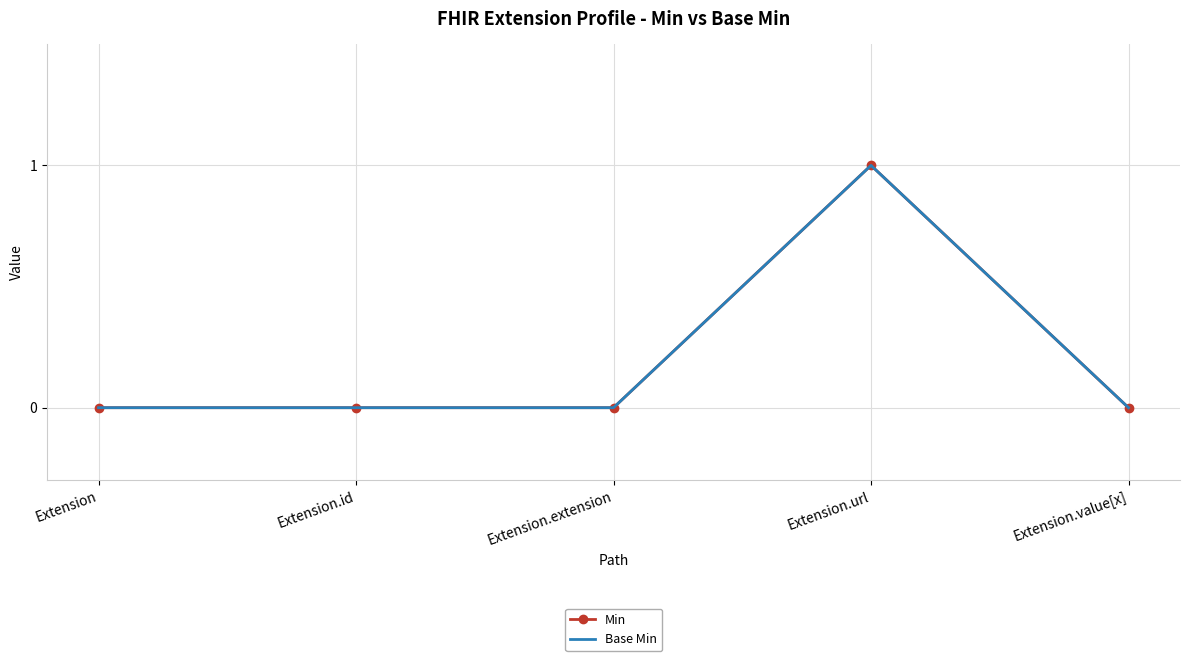

At how many categories does at least one series exceed 0?

1